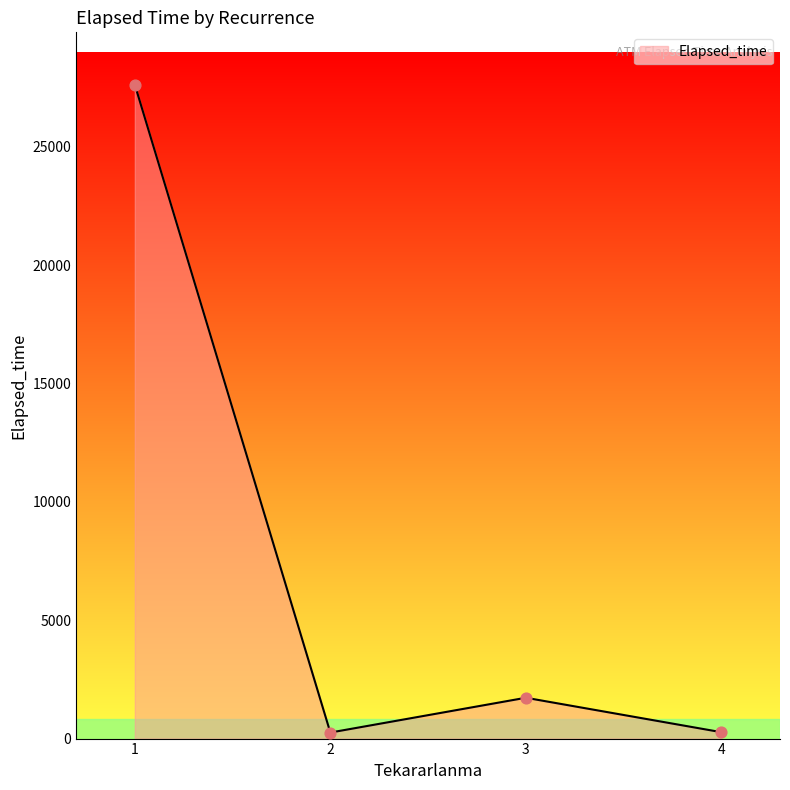

At which category does the data reach its first local valley?

2